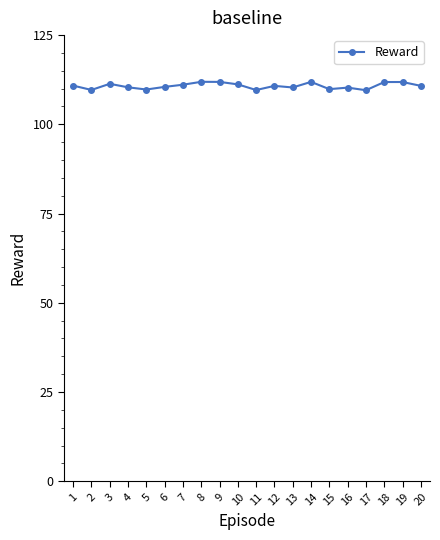

What is the maximum value shown in the chart?

111.9